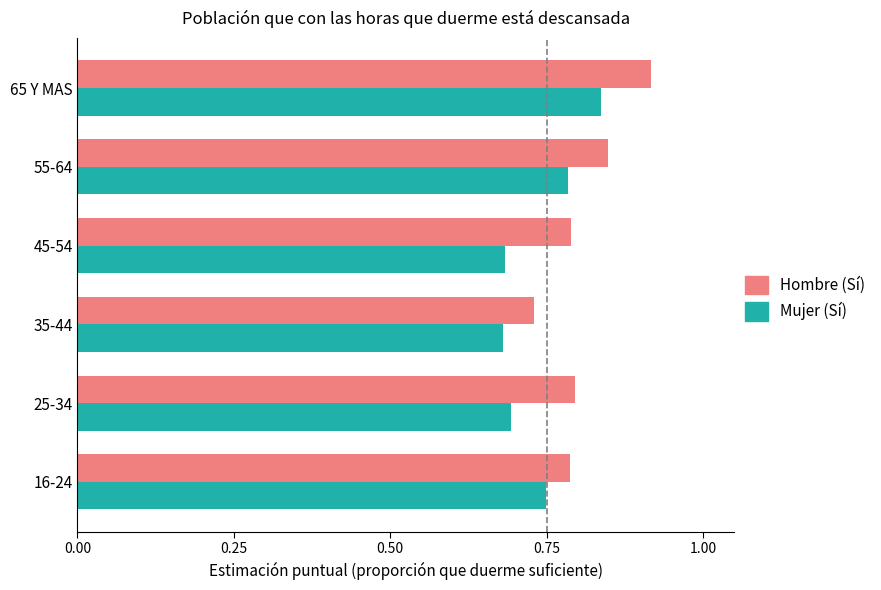

At which label does Hombre (Sí) reach its minimum?

35-44